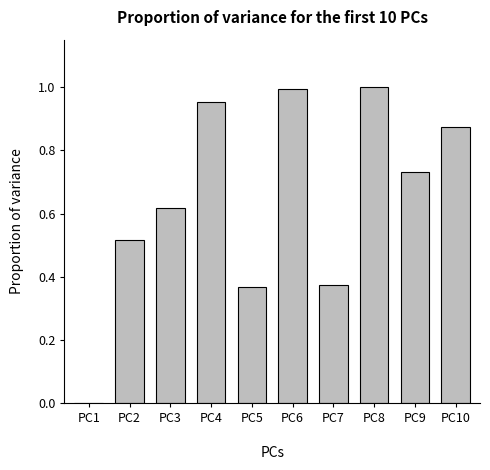

True or false: the data shows 1.1 at PC3.

False